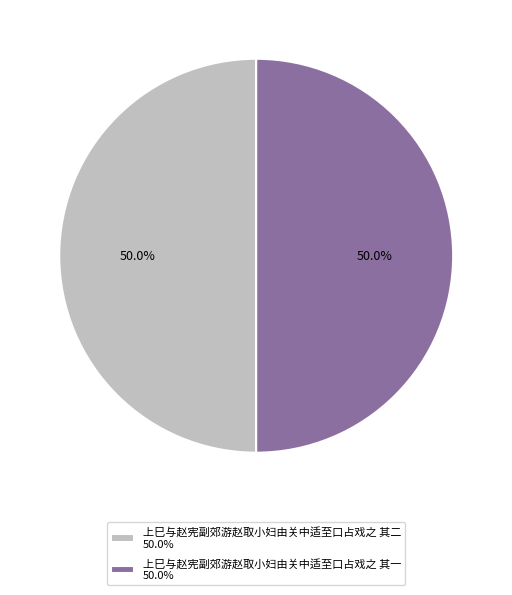

Approximately how many times larger is the value at 上巳与赵宪副郊游赵取小妇由关中适至口占戏之 其一 50.0% compared to 上巳与赵宪副郊游赵取小妇由关中适至口占戏之 其二 50.0%?

1.0